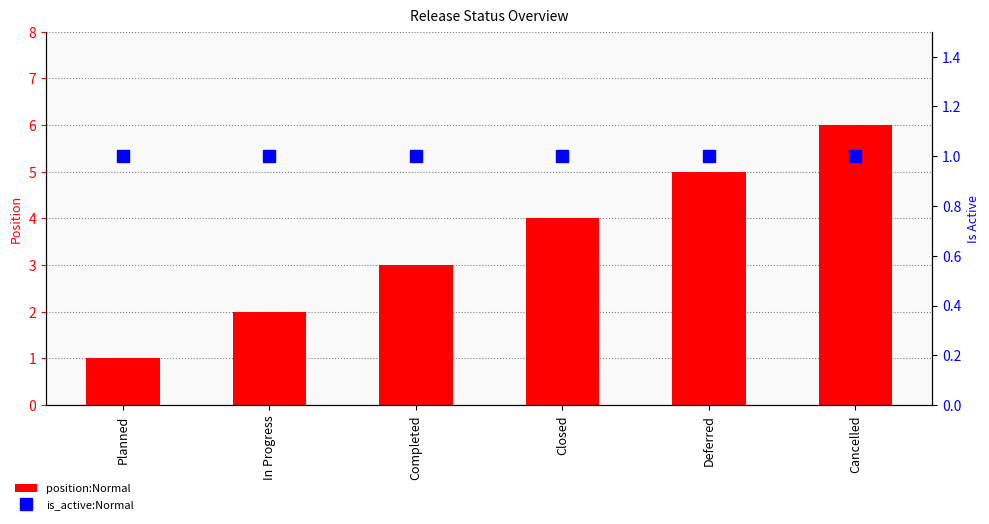

Does the chart contain stacked bars?

No